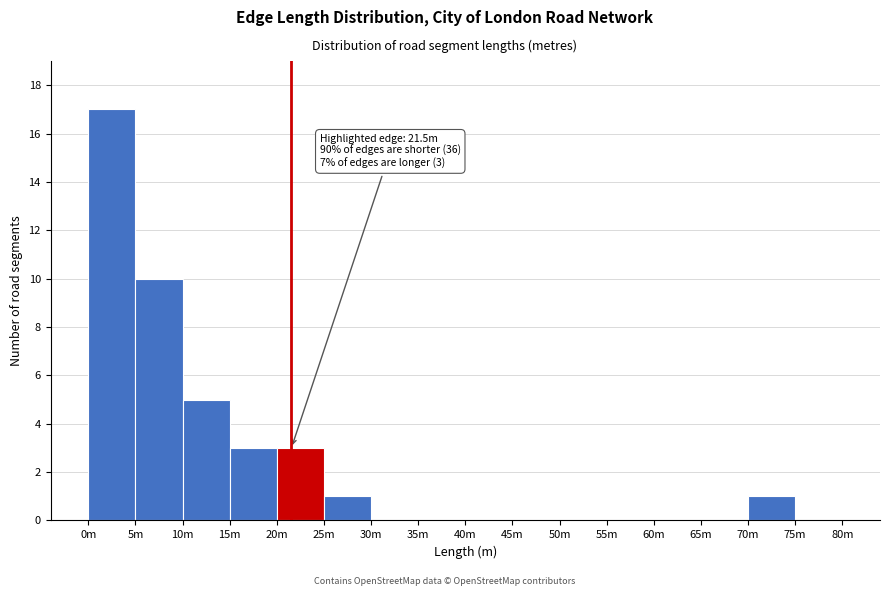

Reading right to left, transcribe all the data shown in this chart.

75m=0	70m=1	65m=0	60m=0	55m=0	50m=0	45m=0	40m=0	35m=0	30m=0	25m=1	20m=3	15m=3	10m=5	5m=10	0m=17